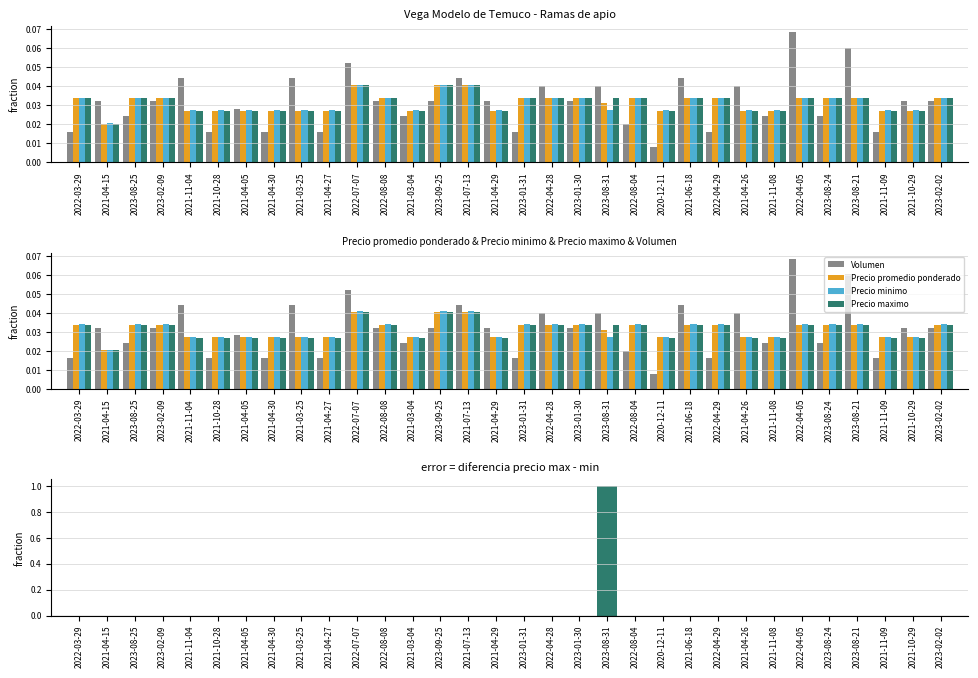

Is the value of Precio minimo at 2023-02-09 greater than the value of Volumen at 2023-01-30?

Yes